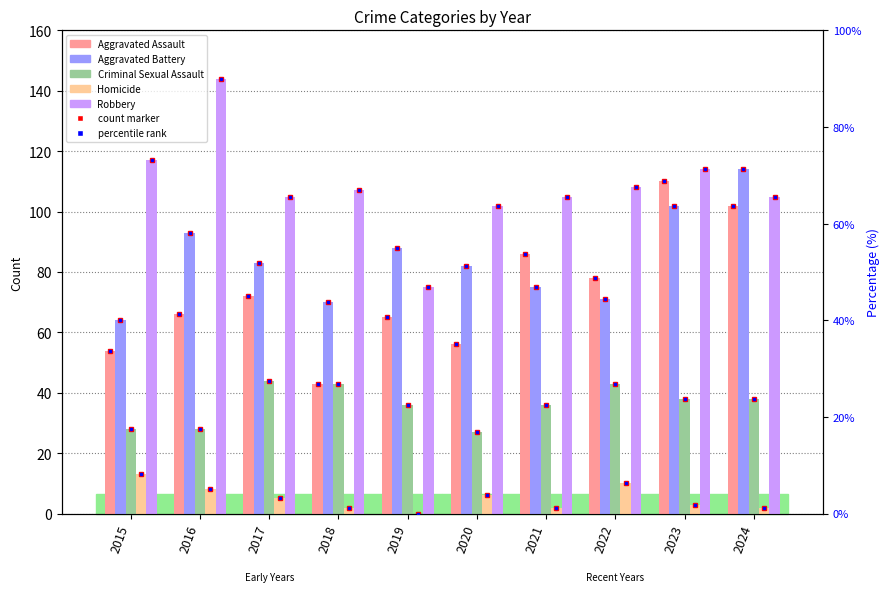

What are all the series names shown in the legend?

Aggravated Assault, Aggravated Battery, Criminal Sexual Assault, Homicide, Robbery